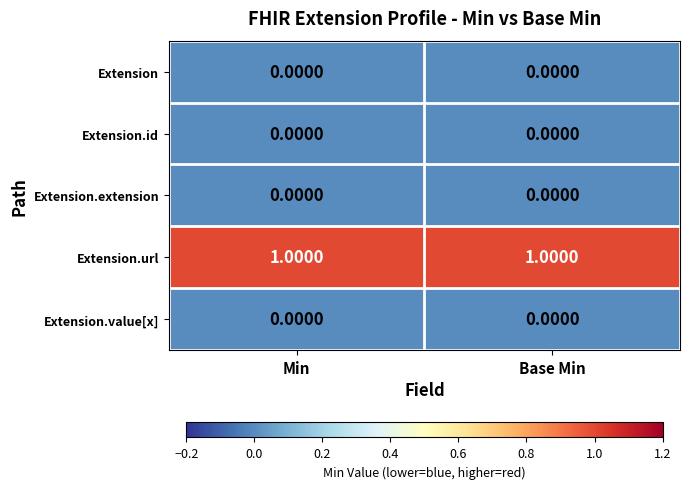

Which series has the largest total across all categories?

Extension.url